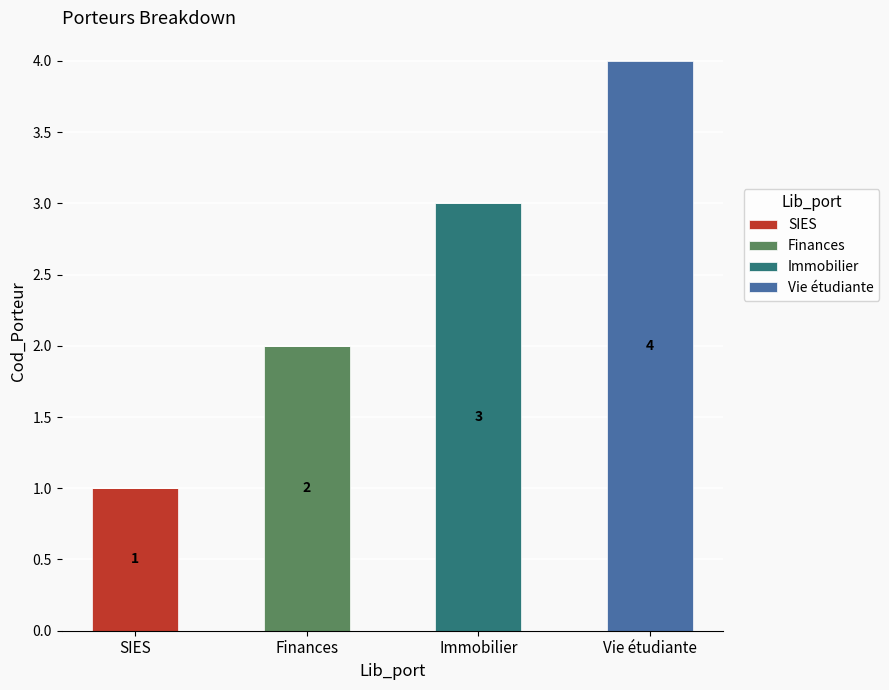

Are the bars grouped side by side (vs. stacked)?

No